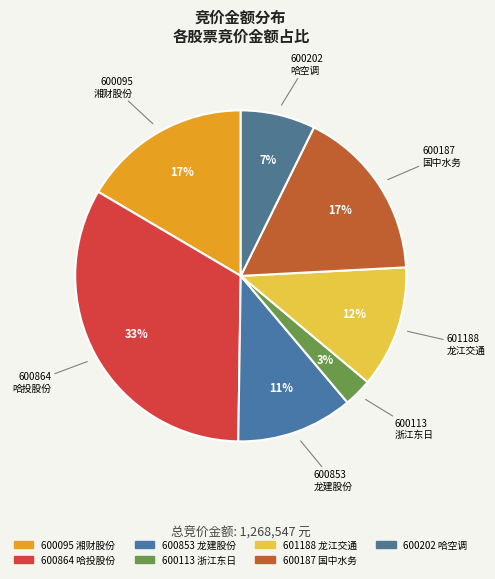

Between 600864 哈投股份 and 601188 龙江交通, which is larger?

600864 哈投股份